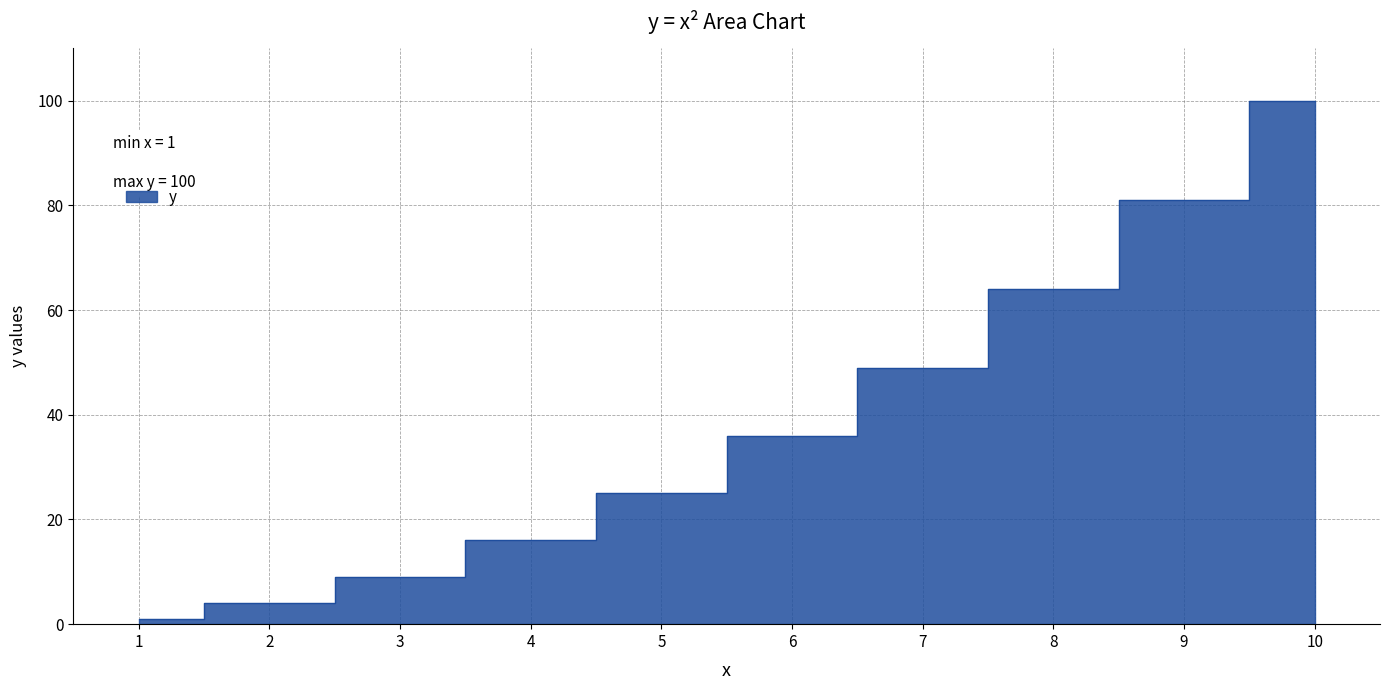

What is the value of the 9th point from the left?

81